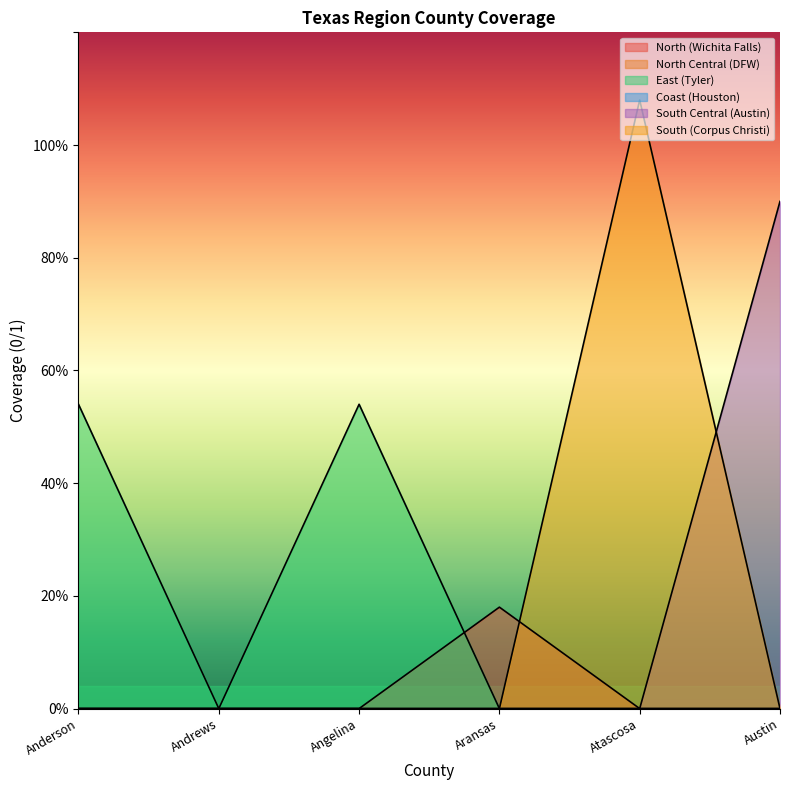

True or false: South (Corpus Christi) and East (Tyler) cross at least once.

False